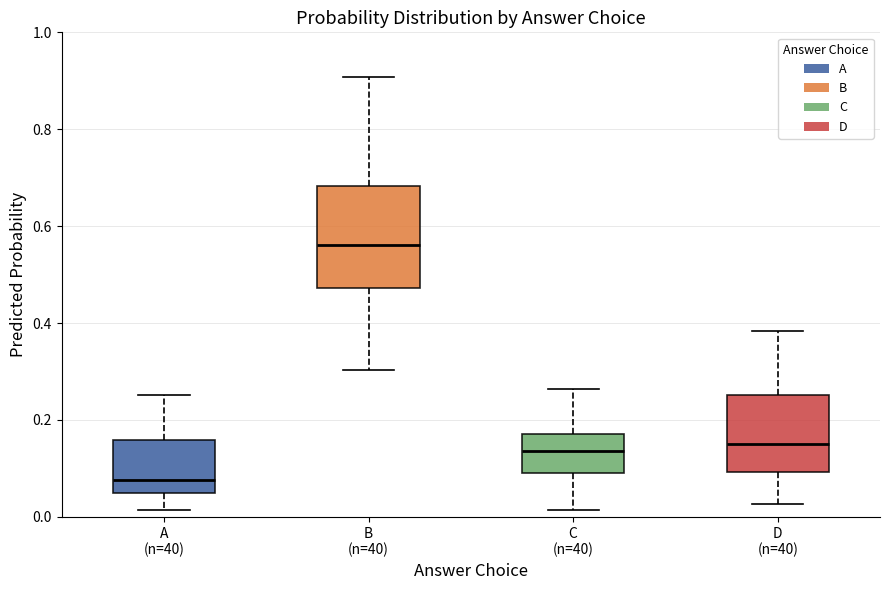

Which box has the lowest median line?

A (n=40)